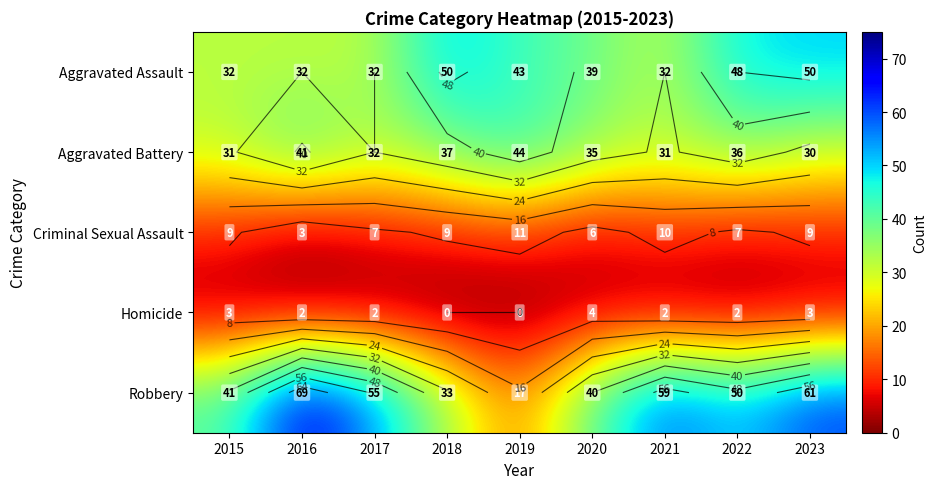

Between 2022 and 2021, which is larger?

2022